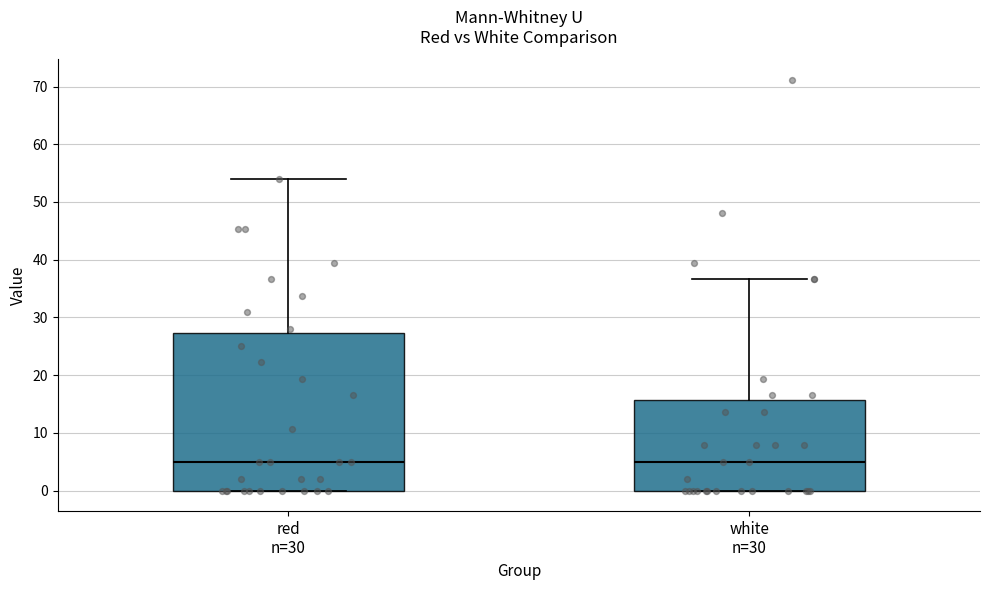

Which box is the tallest, from its lower edge to its upper edge?

red n=30